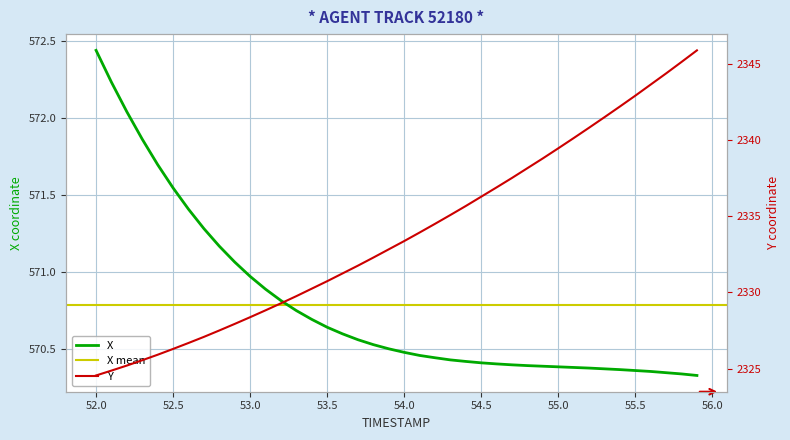

True or false: X has more than 2 interior local peaks.

False